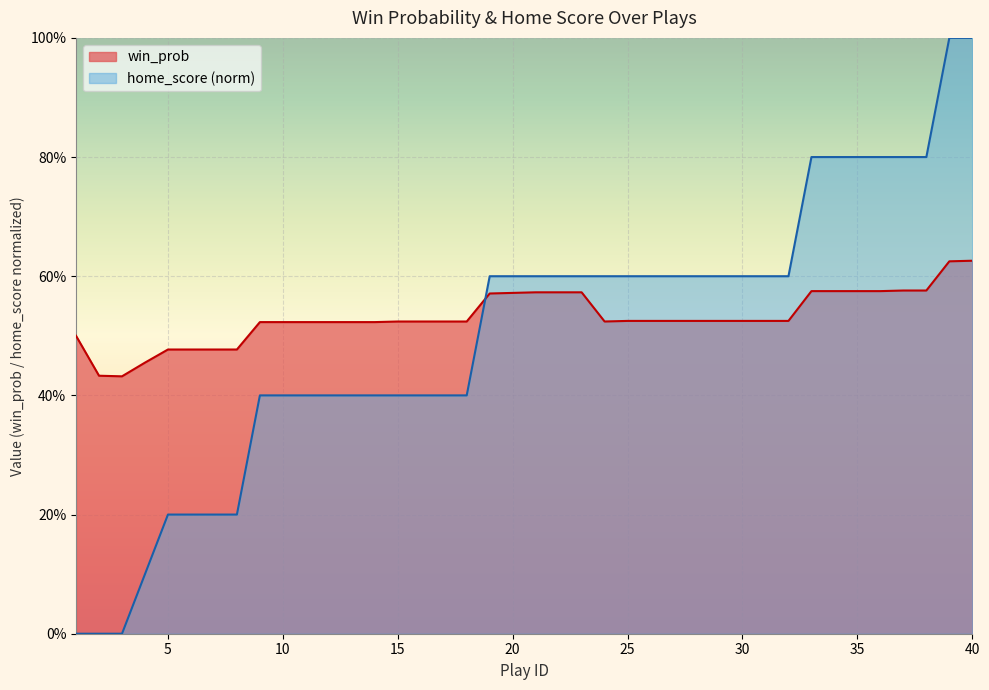

After their last crossing, which series has the higher values: home_score or win_prob?

home_score